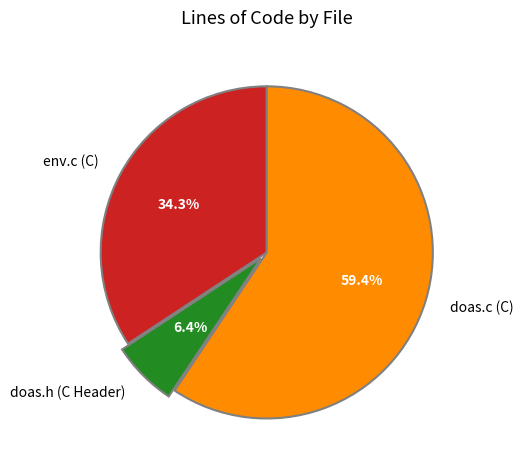

To the nearest percent, what is the difference between the largest and smallest slice percentages?

53%